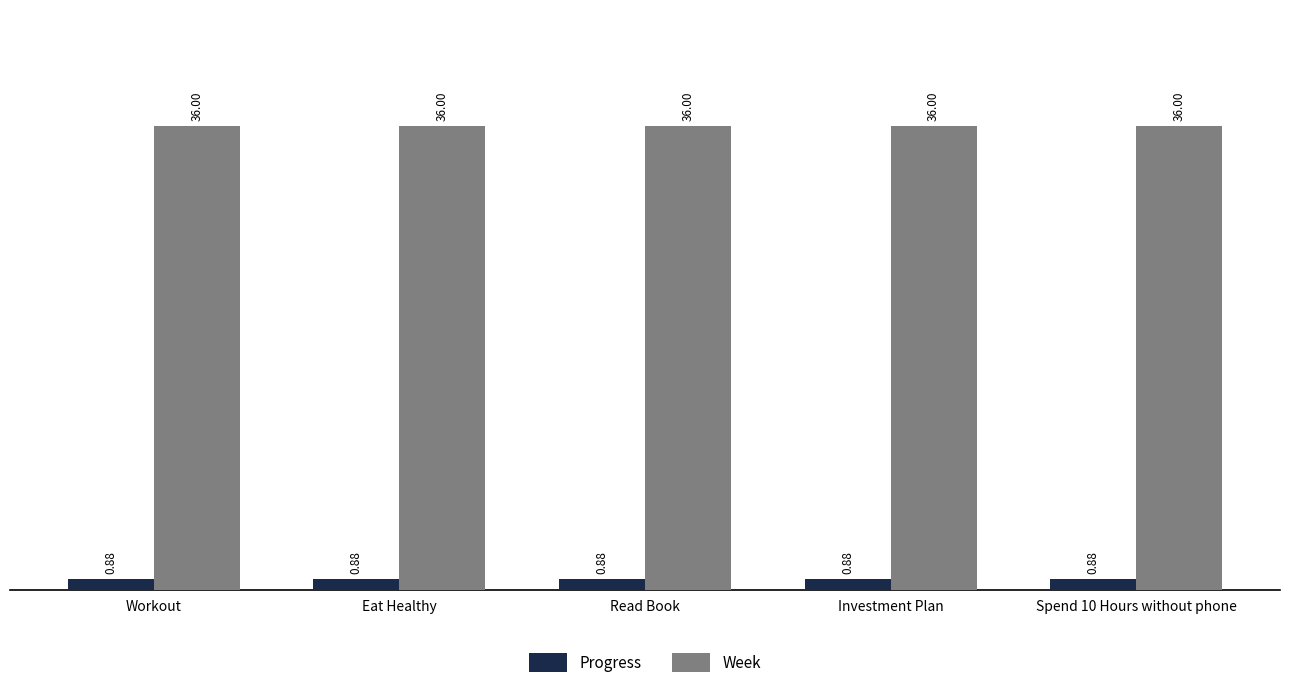

How many categories are shown in the chart?

5